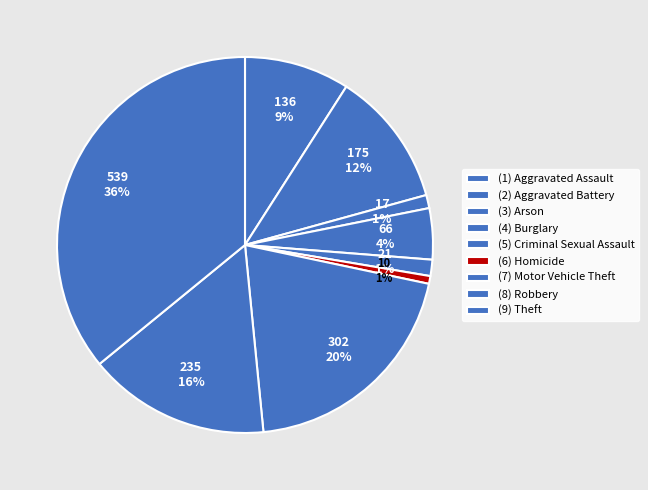

Count the number of slices in the pie.

9